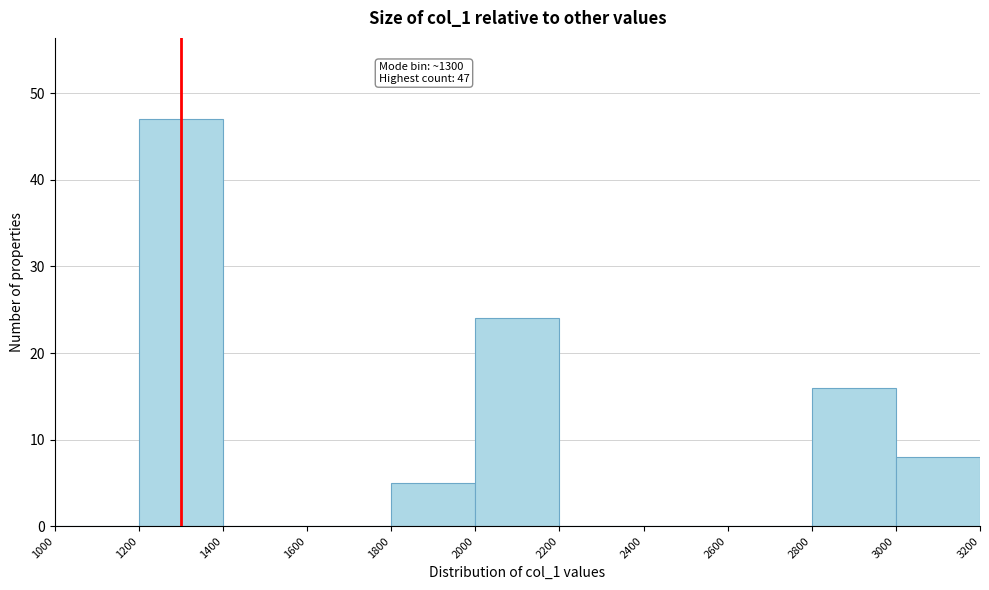

Which range on the x-axis has the tallest bar?

1200 to 1400